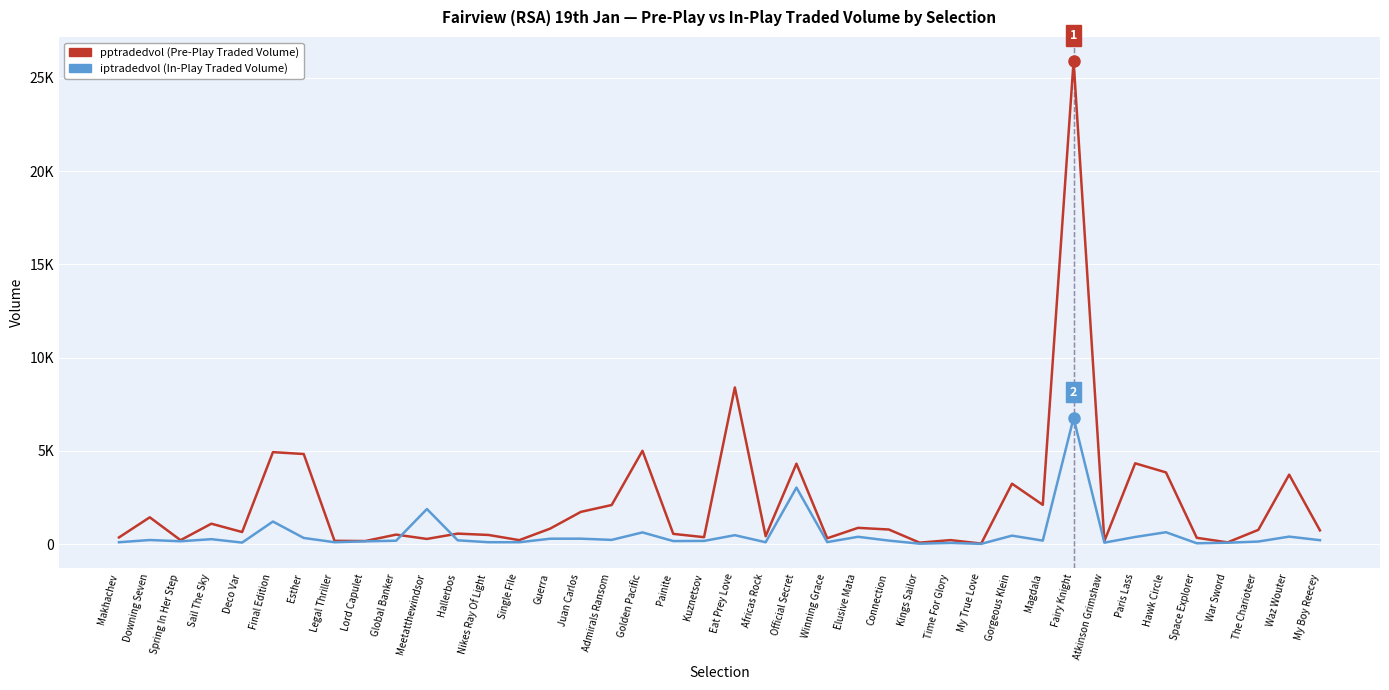

The value of pptradedvol at Atkinson Grimshaw is 162.1. True or false?

True